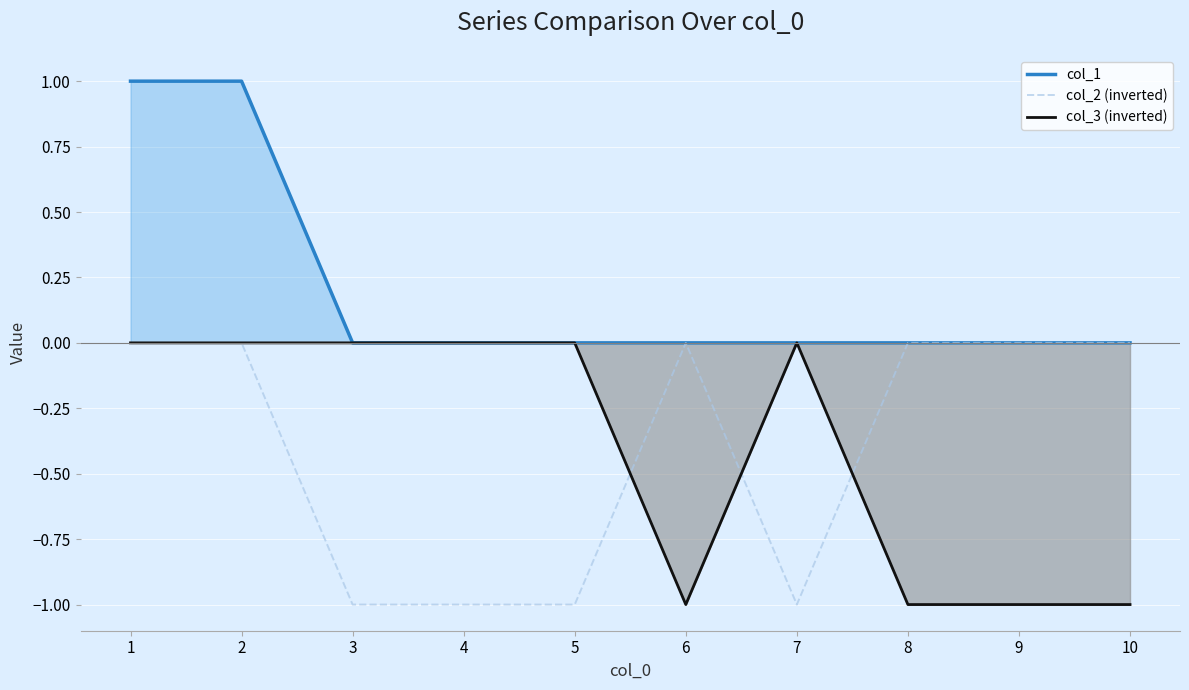

What is the minimum value for col_3 (inverted)?

-1